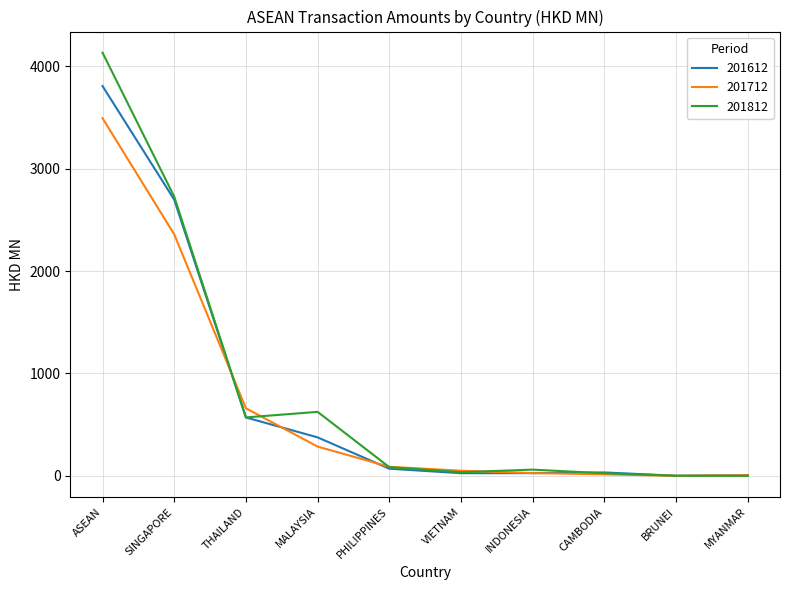

Rank the series by their average value, from lowest to highest.

201712, 201612, 201812